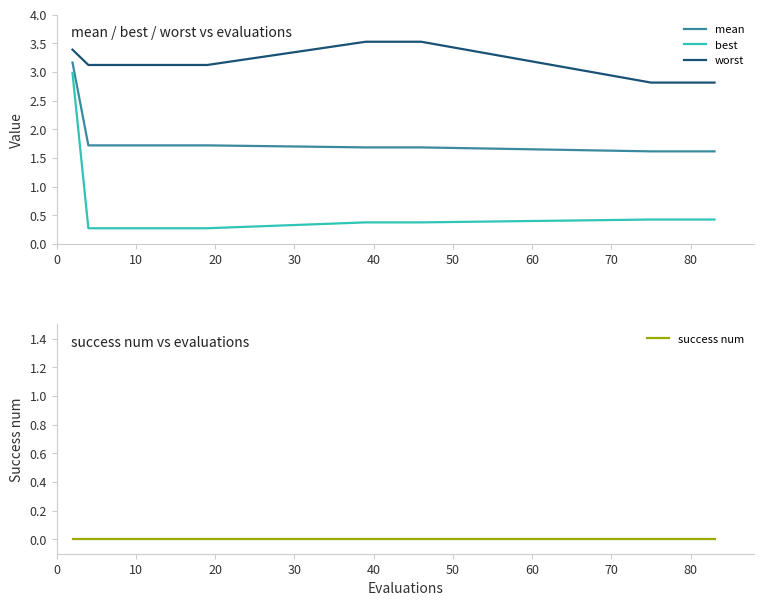

How many distinct data groups are displayed?

4